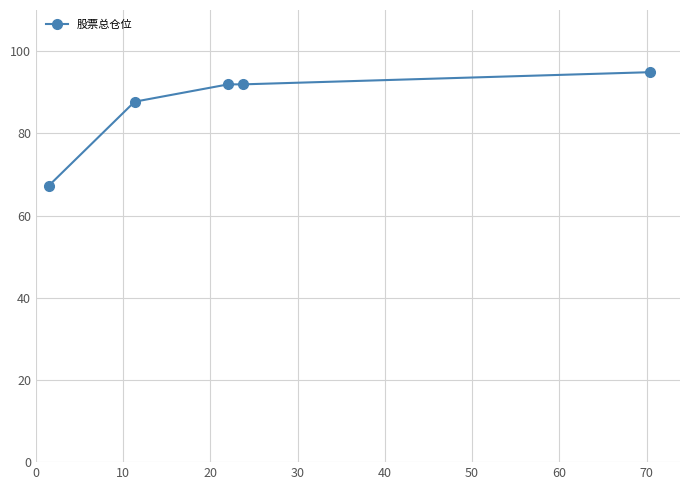

What is the smallest value displayed?

67.2